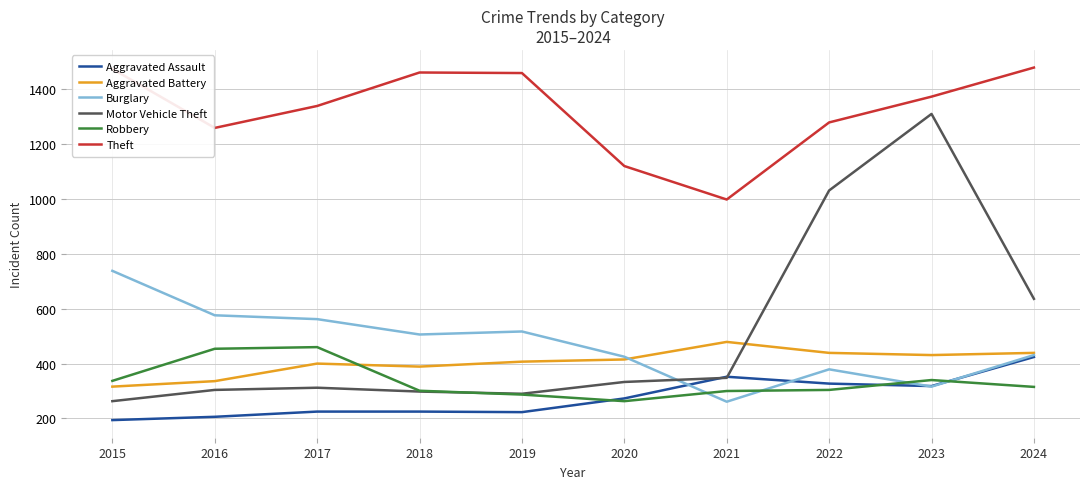

What is the greatest value displayed?

1479